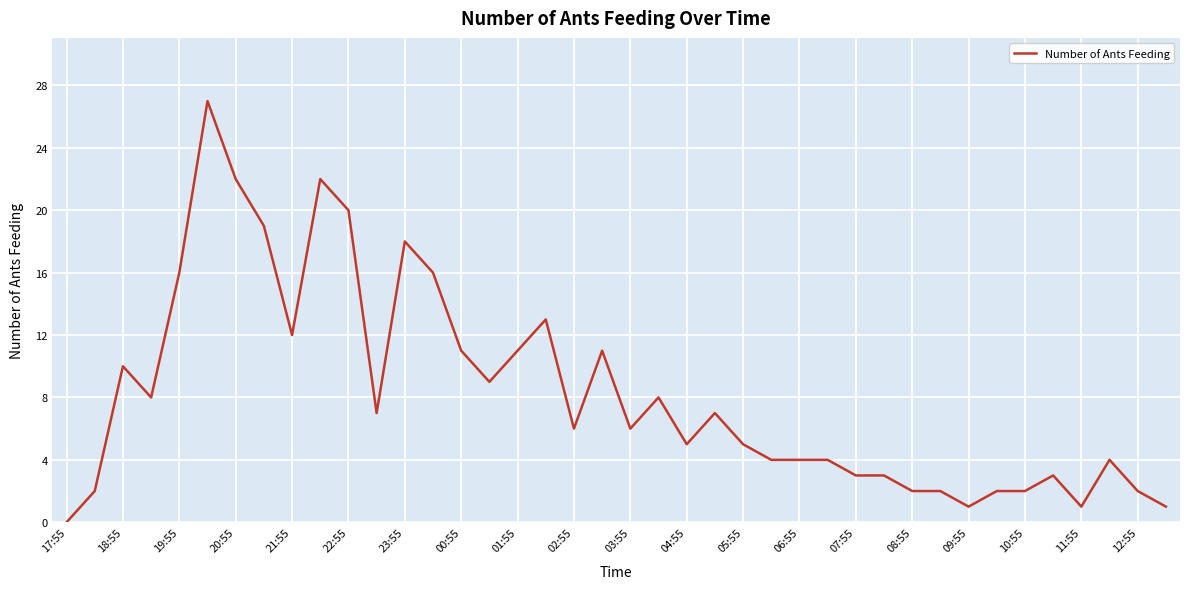

What is the difference between the second highest and second lowest values?

21